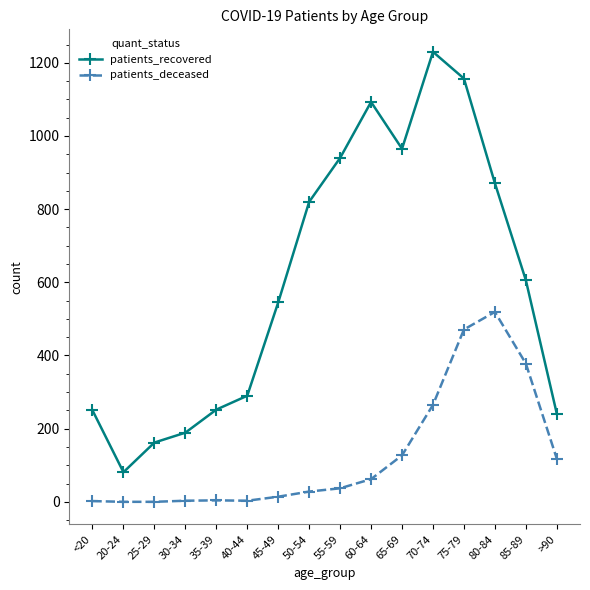

Which series has the widest spread of values?

patients_recovered